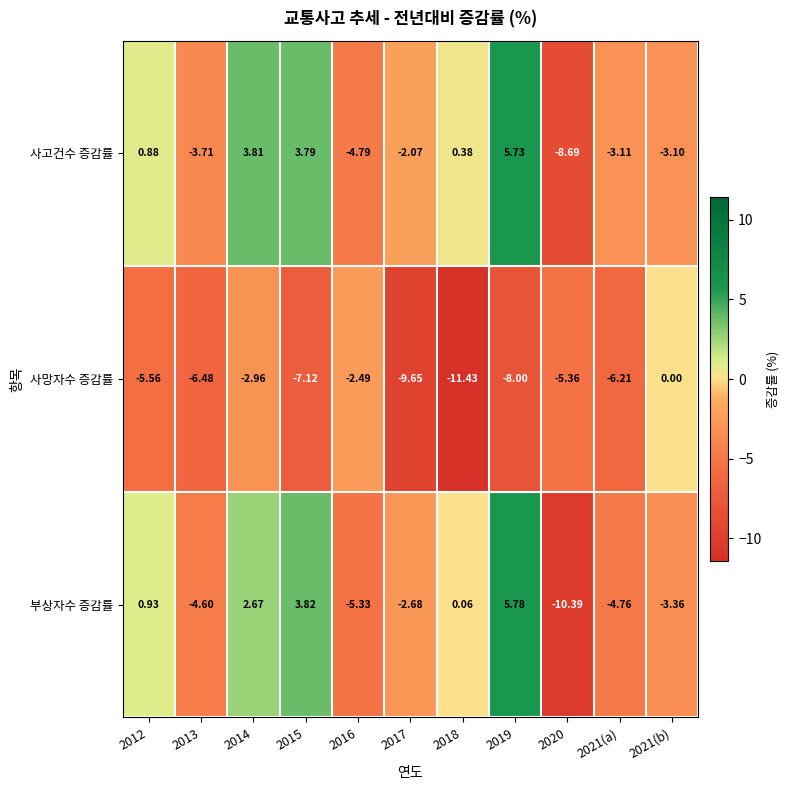

Between 2018 and 2020, which series saw the biggest shift?

부상자수 증감률